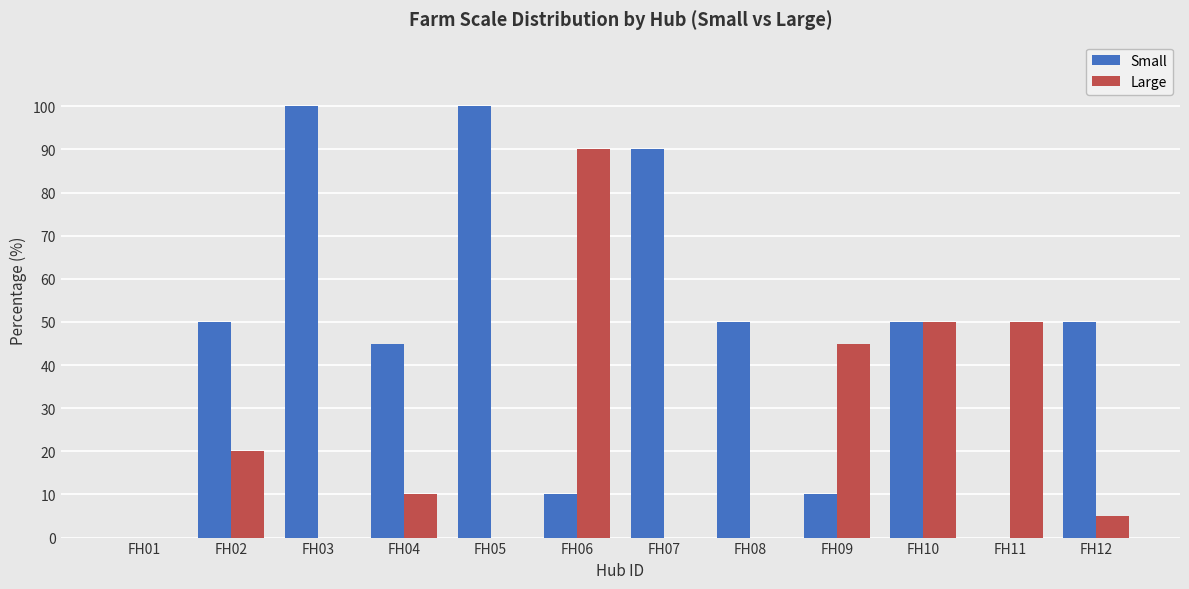

Reading right to left, what are all the values shown in this chart?

Small: FH12=50	FH11=0	FH10=50	FH09=10	FH08=50	FH07=90	FH06=10	FH05=100	FH04=45	FH03=100	FH02=50	FH01=0
Large: FH12=5	FH11=50	FH10=50	FH09=45	FH08=0	FH07=0	FH06=90	FH05=0	FH04=10	FH03=0	FH02=20	FH01=0